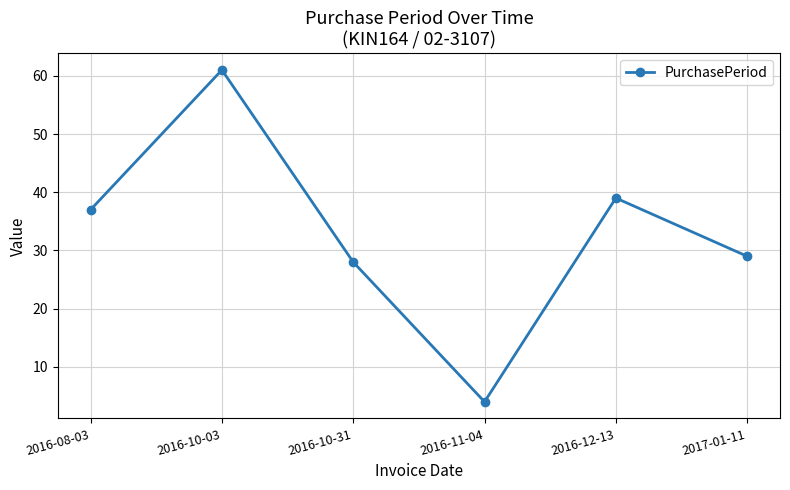

Does the chart display data point markers on the line(s)?

Yes